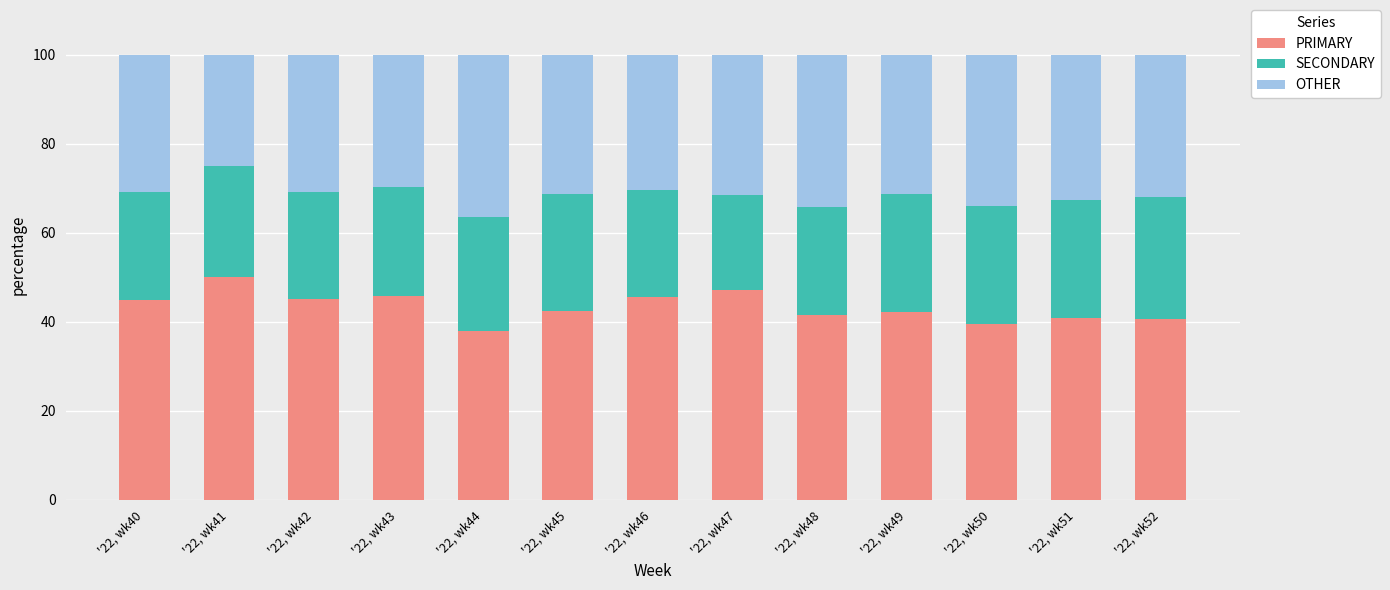

Are the bars horizontal?

No